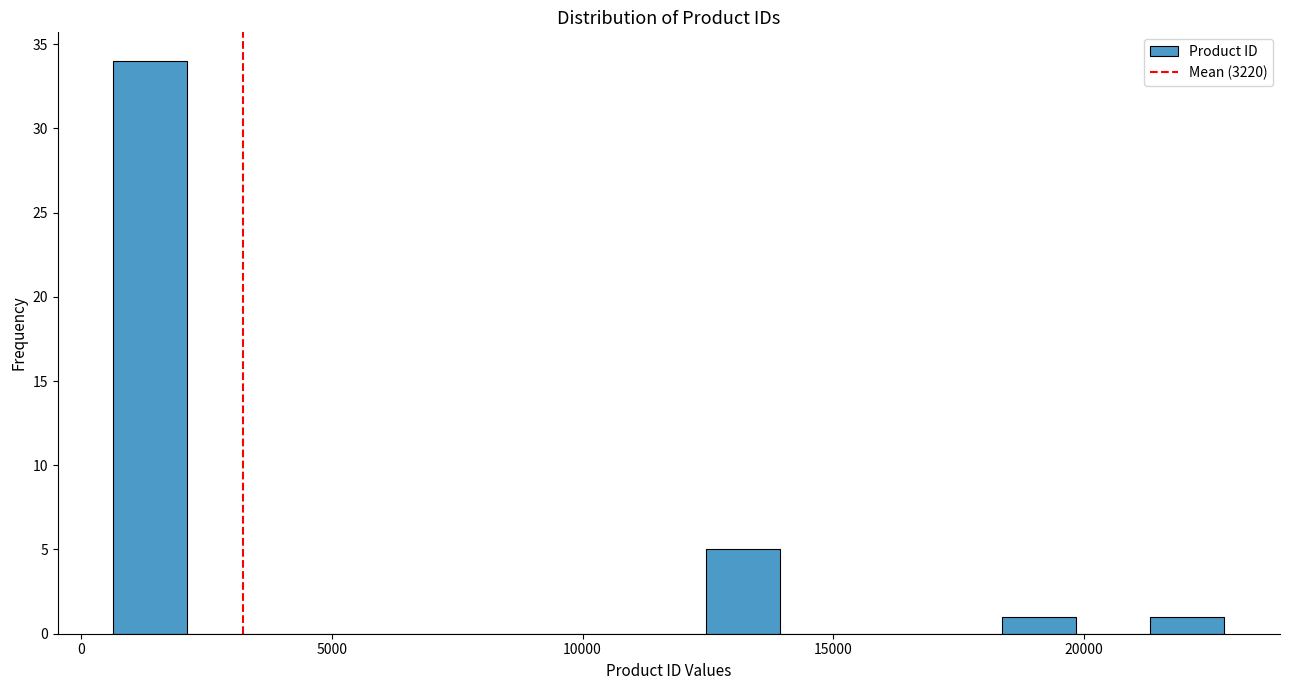

Around what value on the x-axis is the tallest bar? Give the approximate position of its centre, as read against the axis.

1500